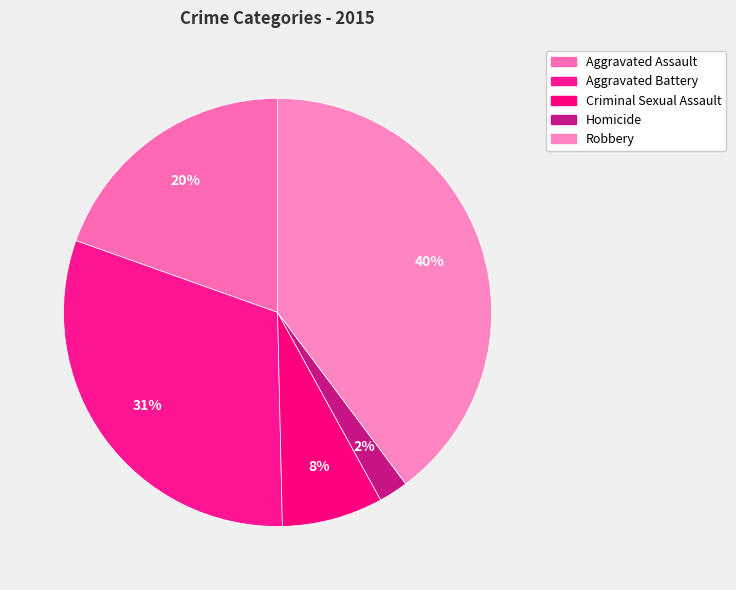

To the nearest percent, what is the combined percentage of Homicide and Criminal Sexual Assault?

10%